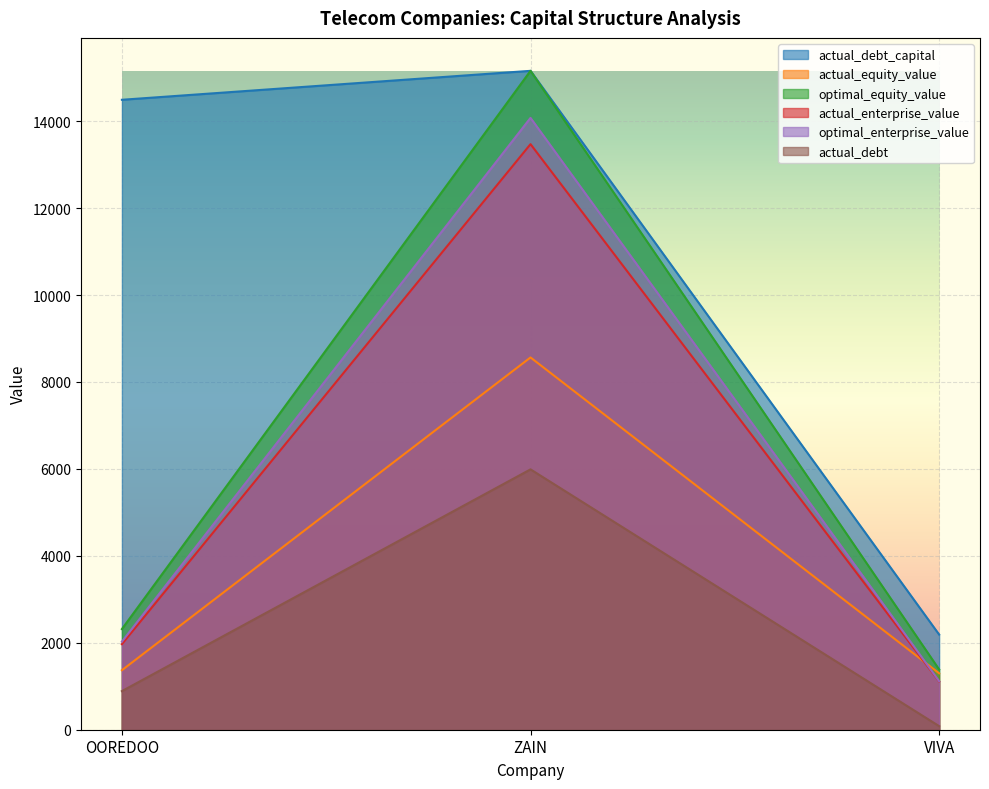

What is the label of the 1st point from the left?

OOREDOO